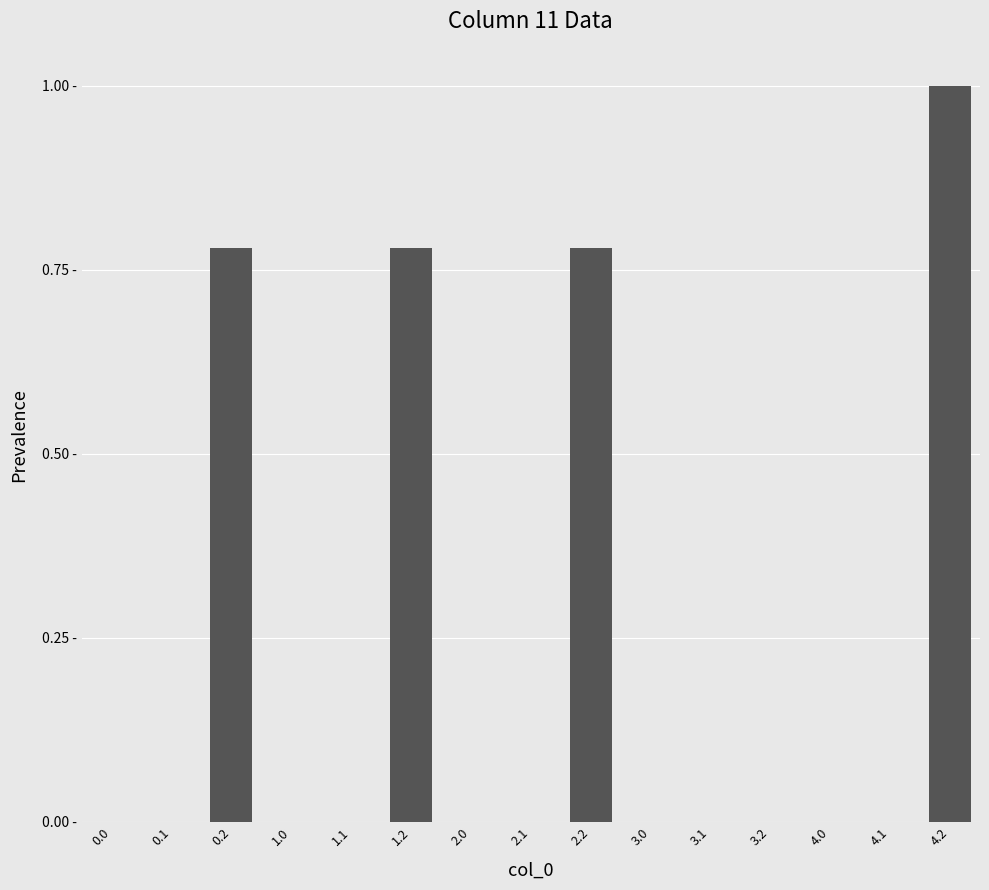

Reading right to left, transcribe all the data shown in this chart.

1.0	0.0	0.0	0.0	0.0	0.0	0.8	0.0	0.0	0.8	0.0	0.0	0.8	0.0	0.0